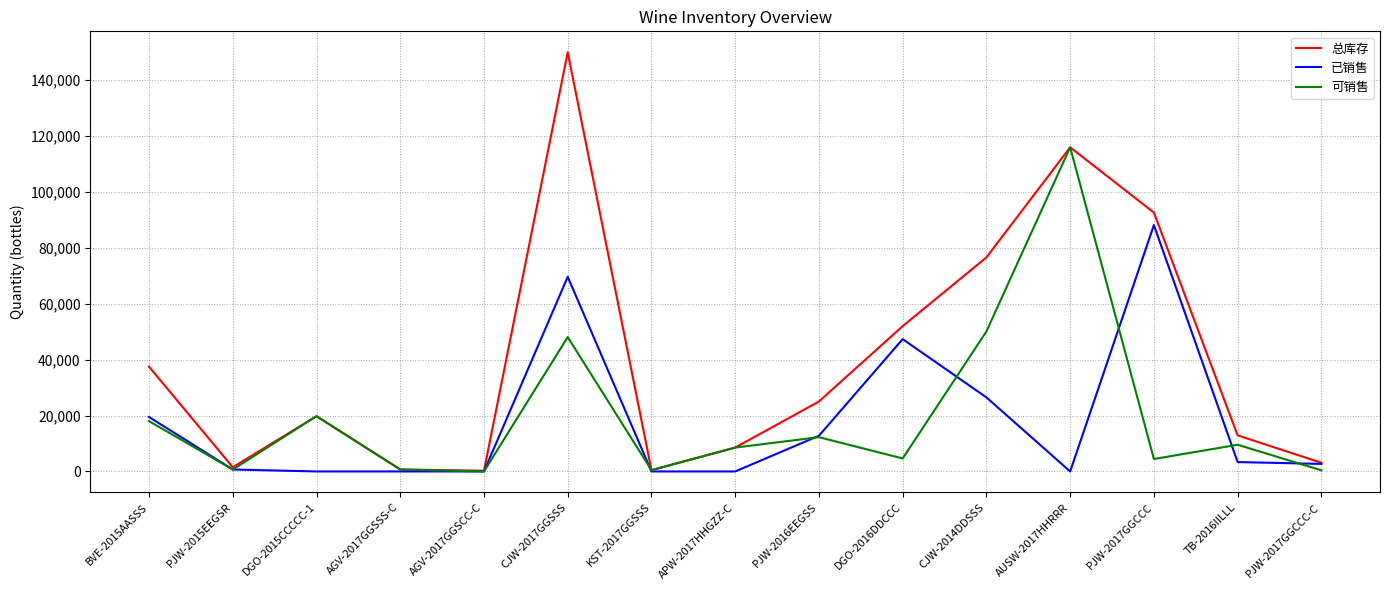

List the series in order of their peak value, highest first.

总库存, 可销售, 已销售